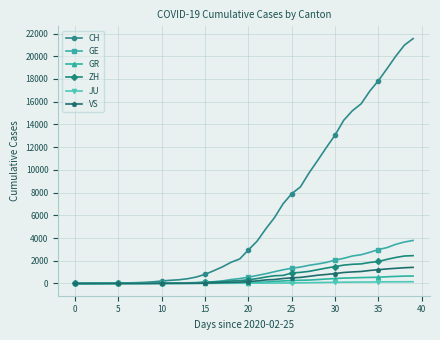

Which series has the largest range (max minus min)?

CH